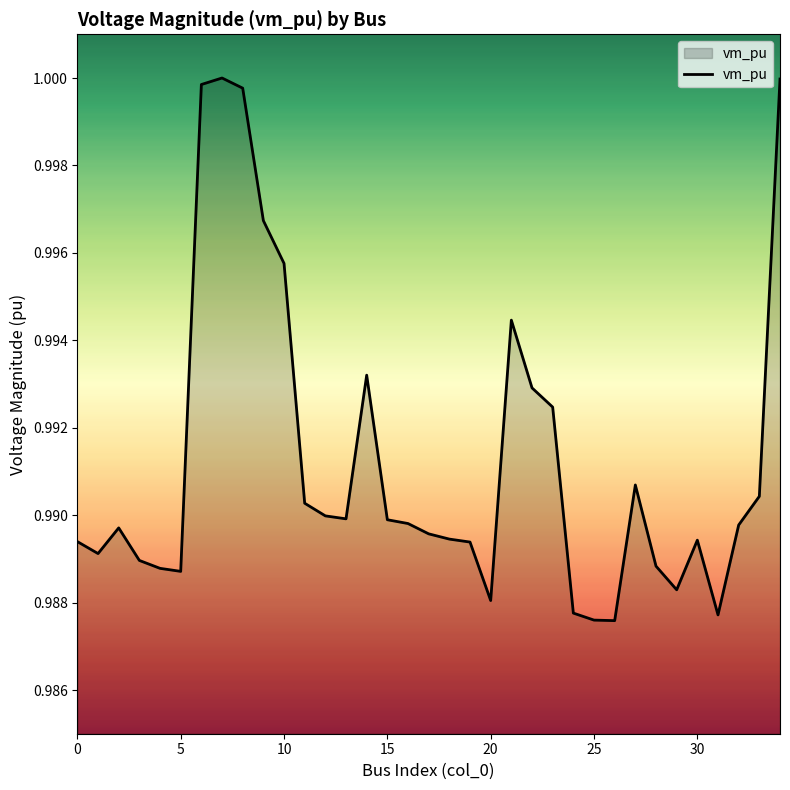

True or false: the data has more than 2 interior local peaks.

True